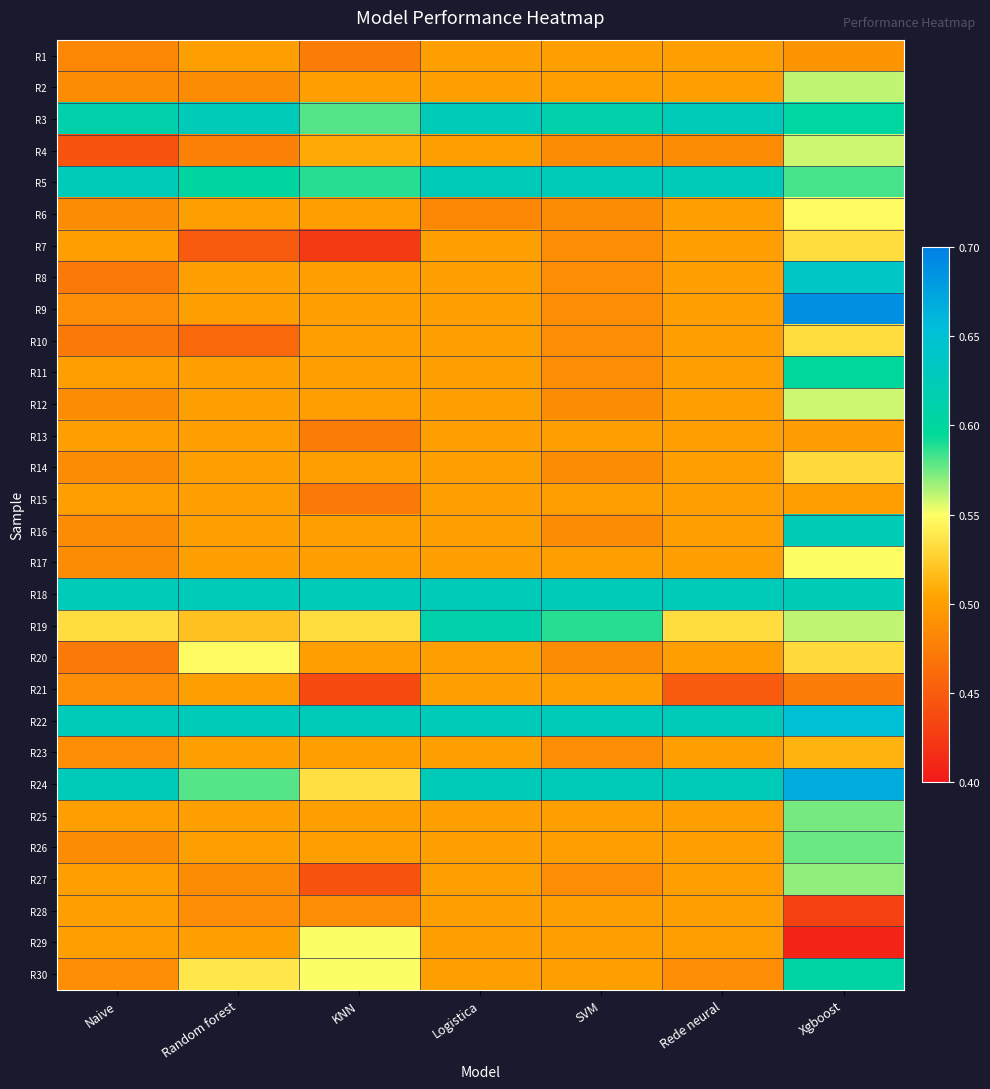

Which category has the lowest value across all series?

Xgboost